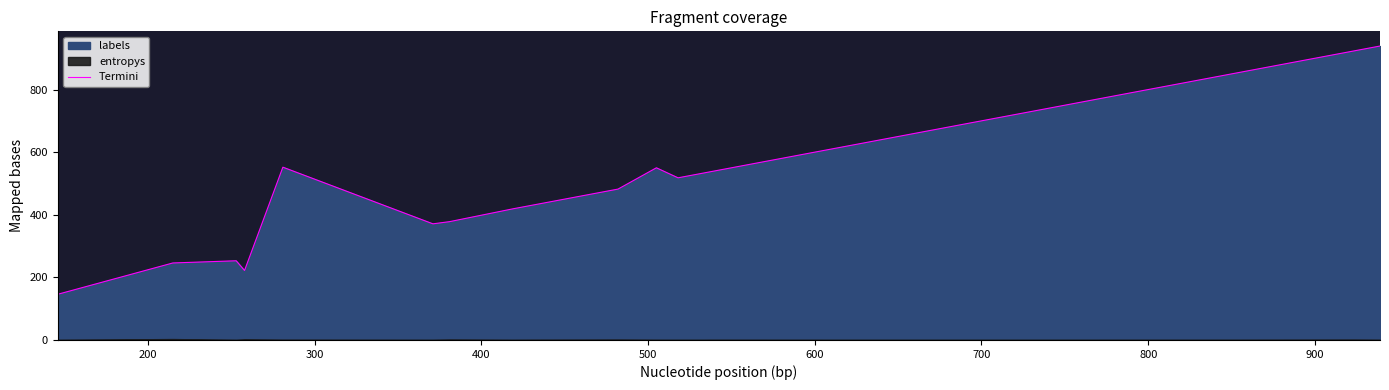

What is the lowest value of the Termini series?

146